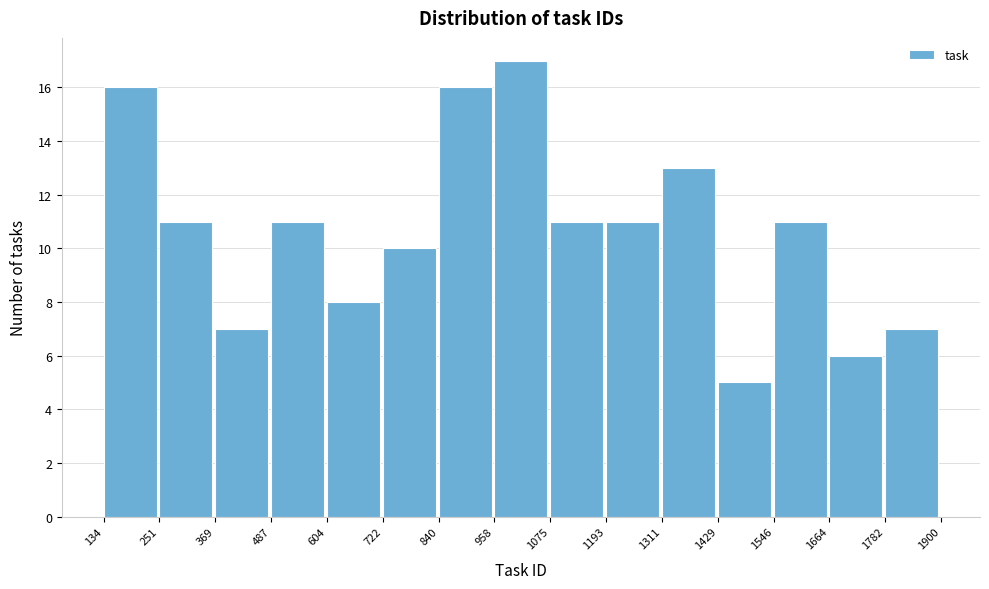

Reading left to right, transcribe this chart: for each bar, give the range it covers on the x-axis and its height. The values are not printed on the chart, so give them approximately, as read against the axis.

134 to 251: 16
251 to 369: 11
369 to 487: 7
487 to 604: 11
604 to 722: 8
722 to 840: 10
840 to 958: 16
958 to 1075: 17
1075 to 1193: 11
1193 to 1311: 11
1311 to 1429: 13
1429 to 1546: 5
1546 to 1664: 11
1664 to 1782: 6
1782 to 1900: 7